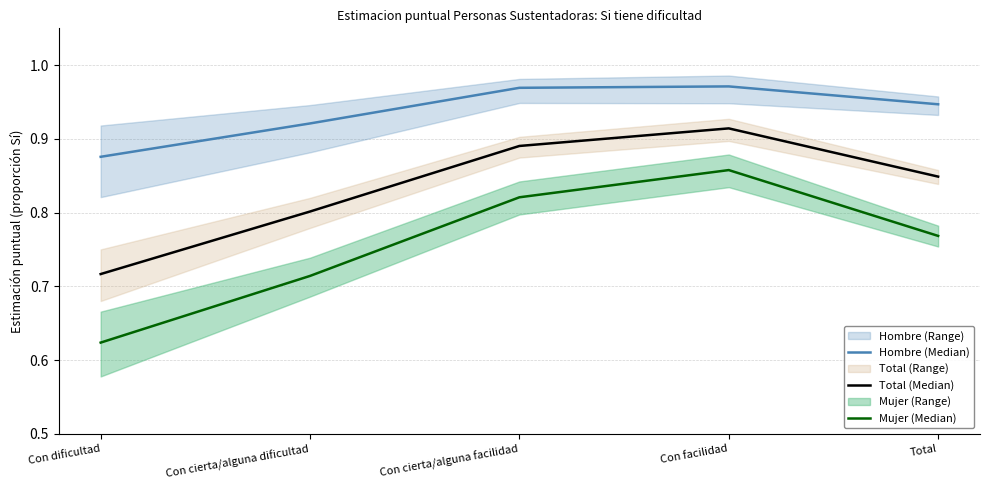

What is the minimum value shown in the chart?

0.6